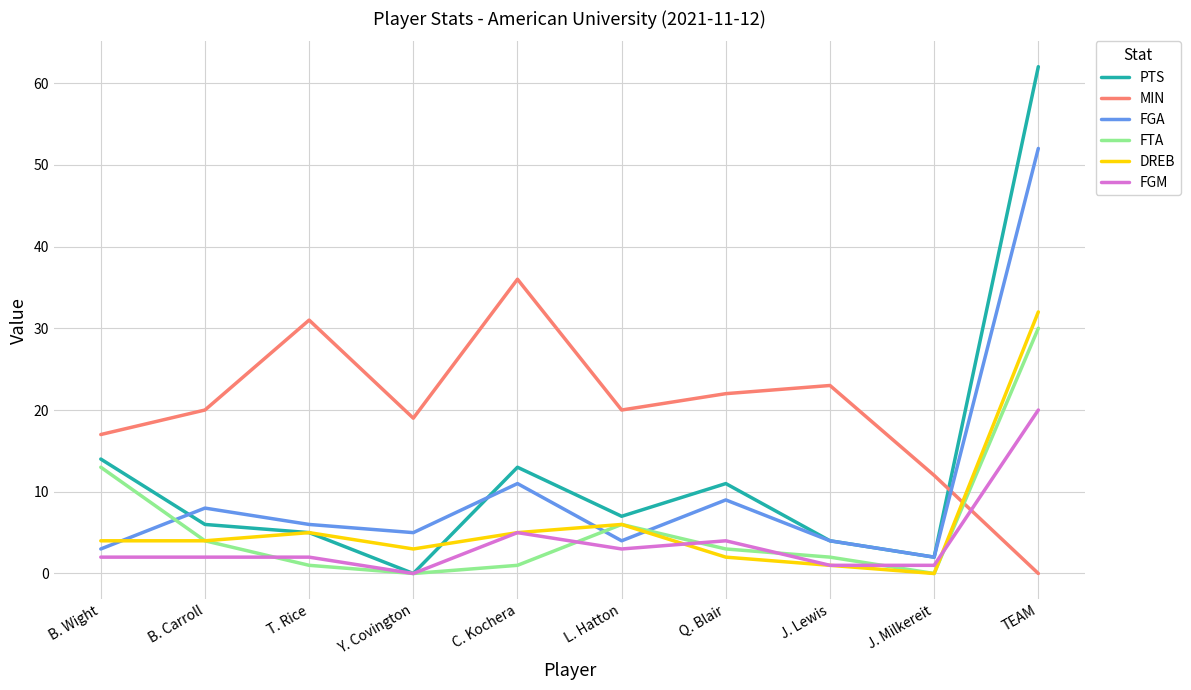

True or false: FGM has a value of 3 at L. Hatton.

True